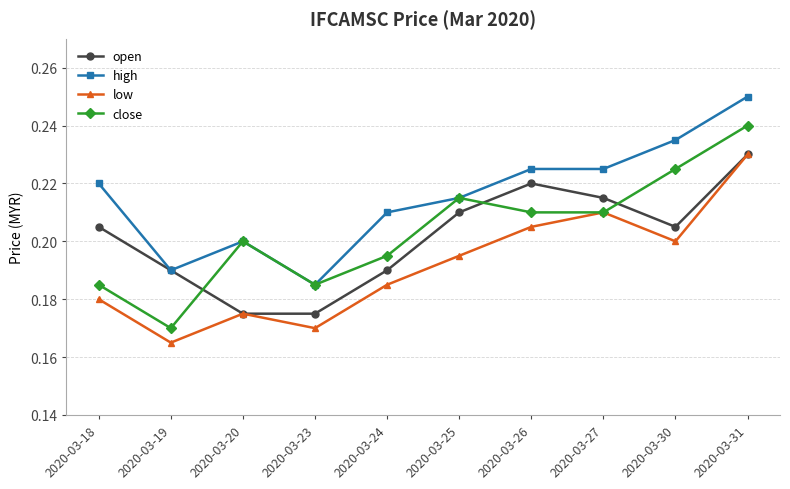

What is the sum of all close values?

2.0